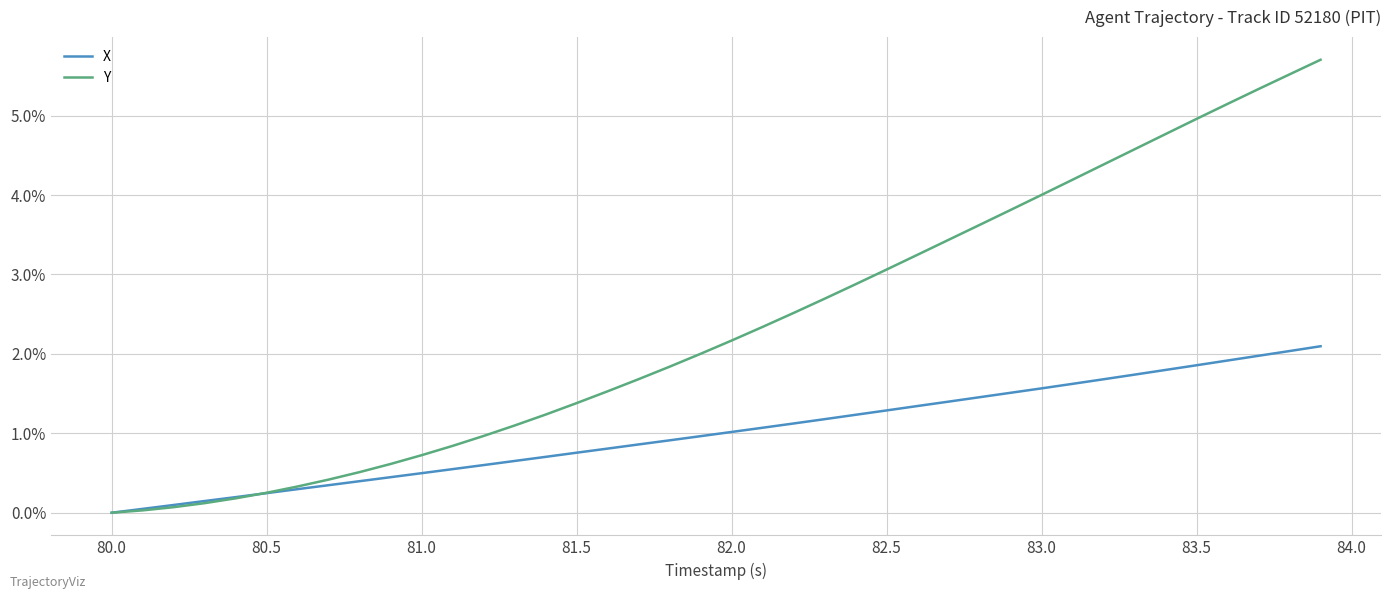

Is this an area chart (filled region under the line)?

No